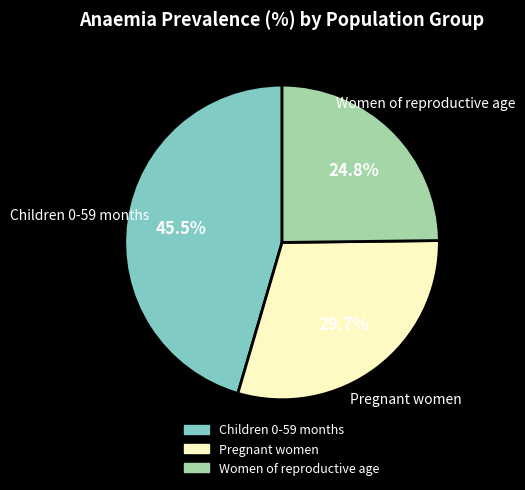

Does any single category account for the majority?

No